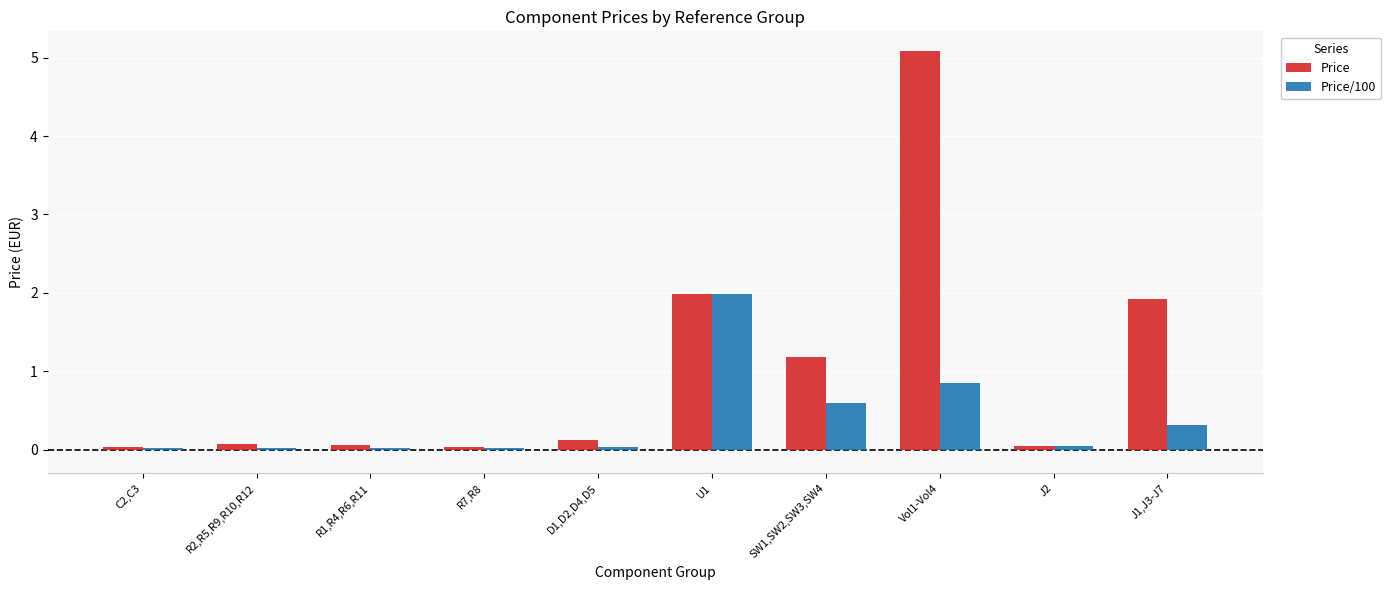

At which label is Price/100 closest to 1?

Vol1-Vol4